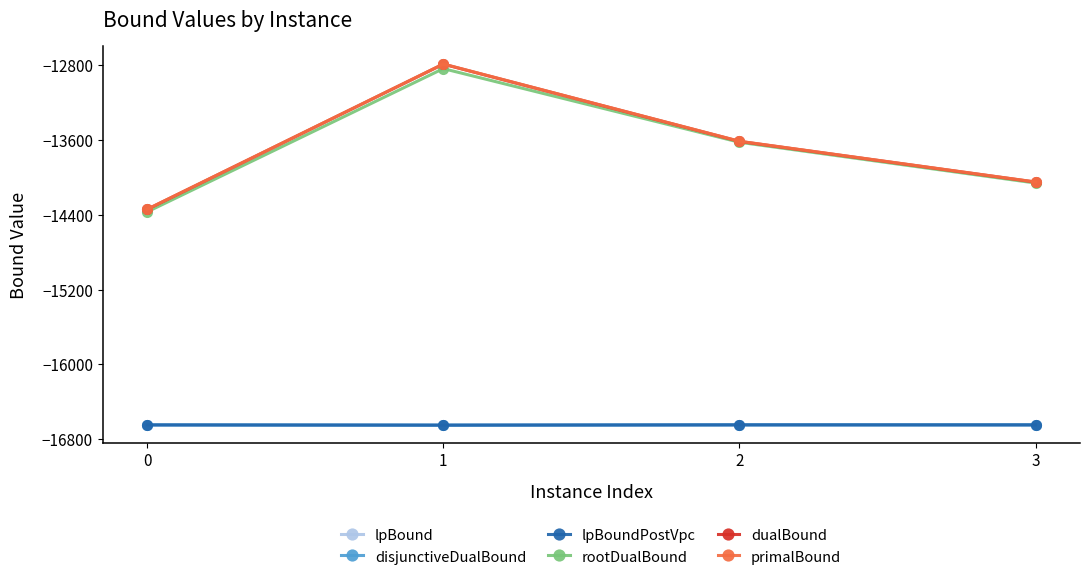

True or false: rootDualBound has a value of -21626.4 at 3.

False